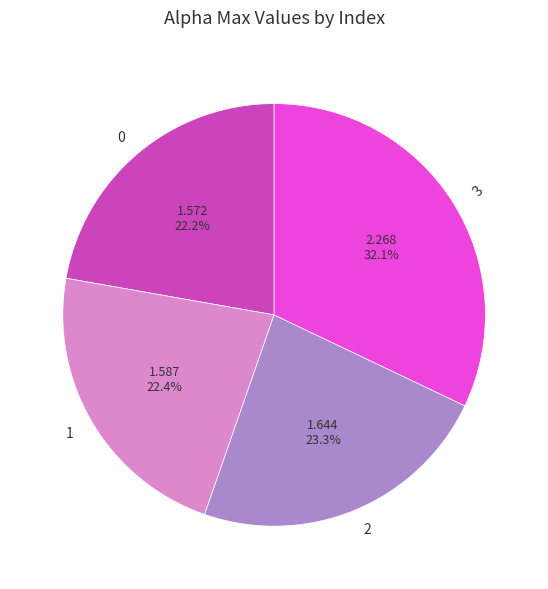

Which slice is the largest?

3